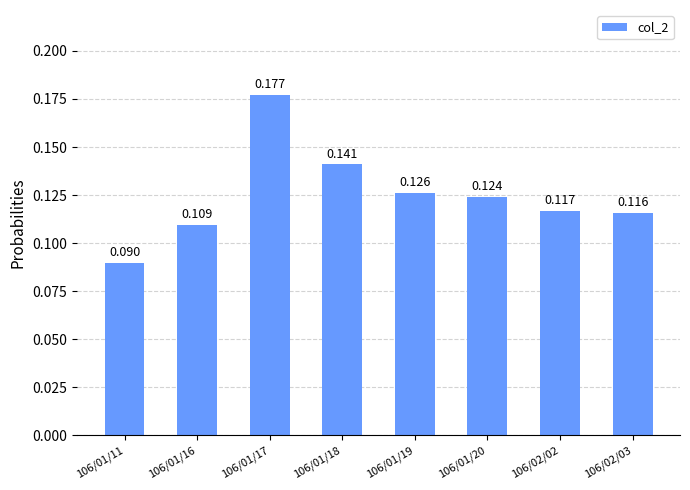

What is the label of the 5th bar from the left?

106/01/19